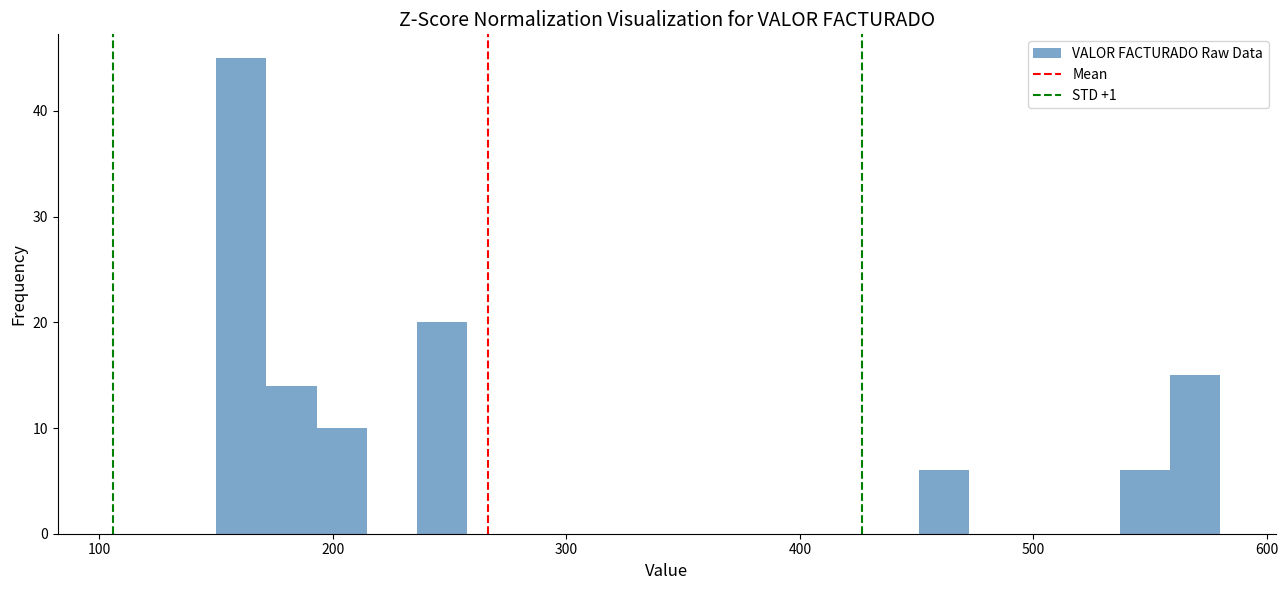

Read against the x-axis, roughly where is the centre of the tallest bar?

160